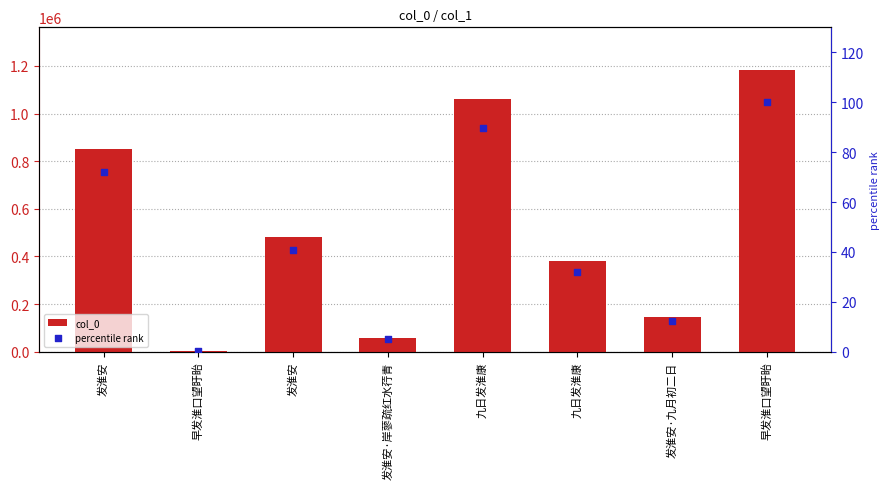

What is the total value across all series at 发淮安?

851537.9